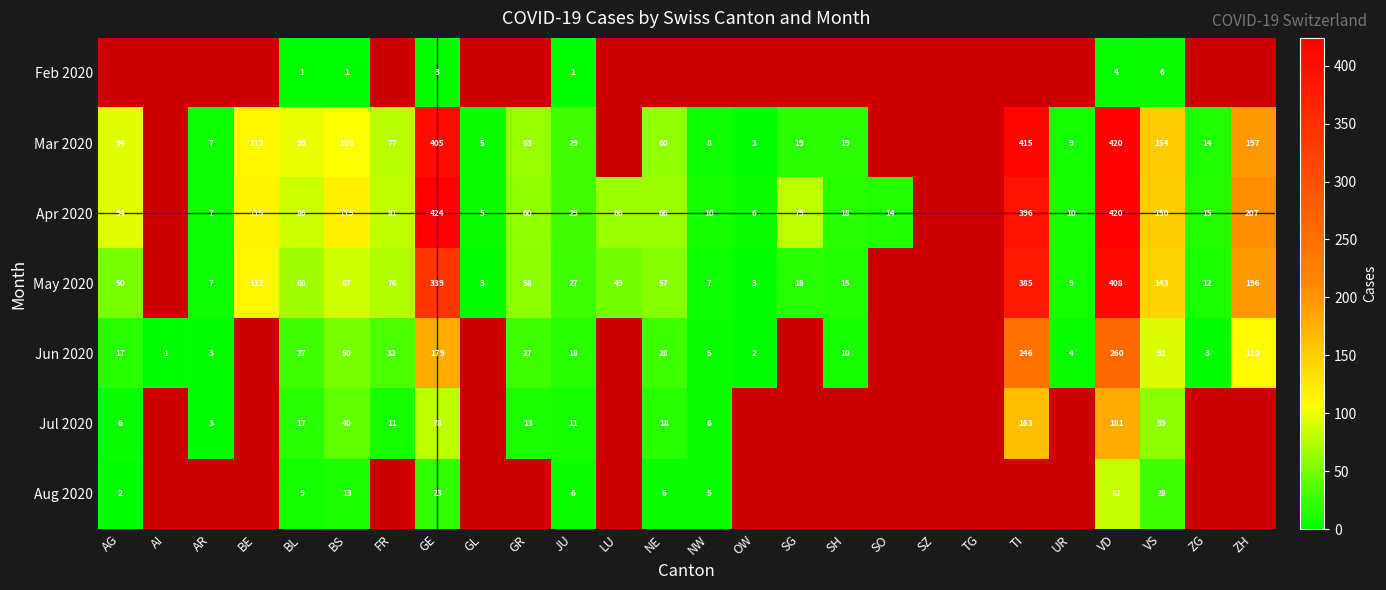

True or false: May 2020 has a value of 111 at BL.

False